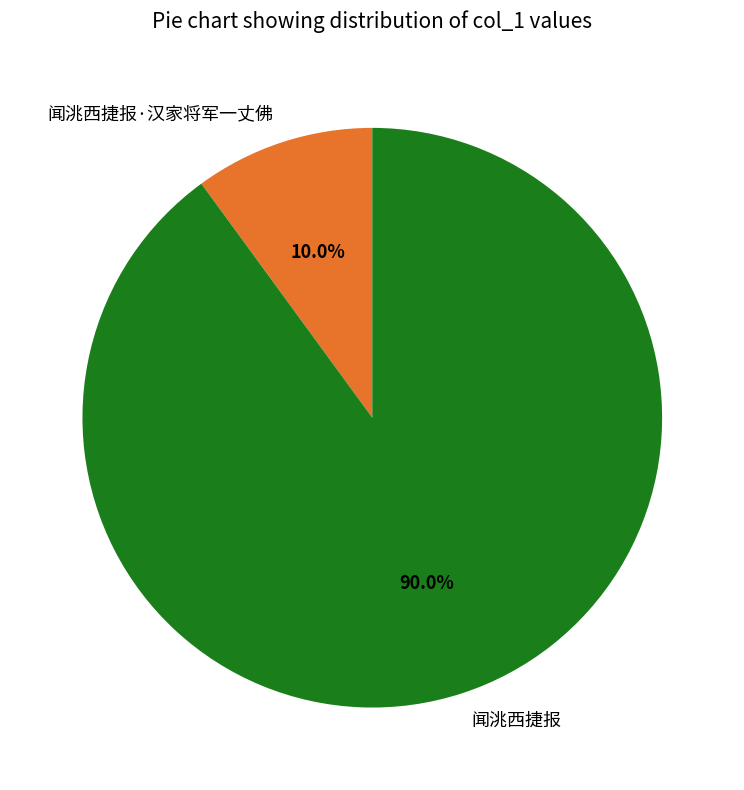

To the nearest percent, what is the average slice percentage?

50%